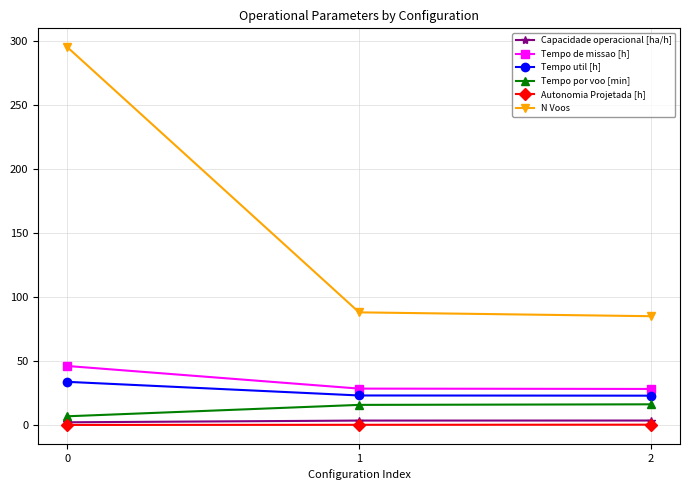

Between 0 and 2, which series saw the biggest shift?

N Voos